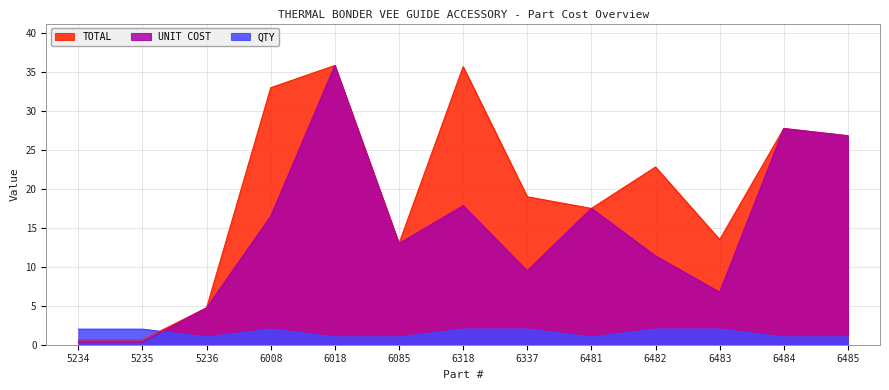

What are all the series names shown in the legend?

TOTAL, UNIT COST, QTY